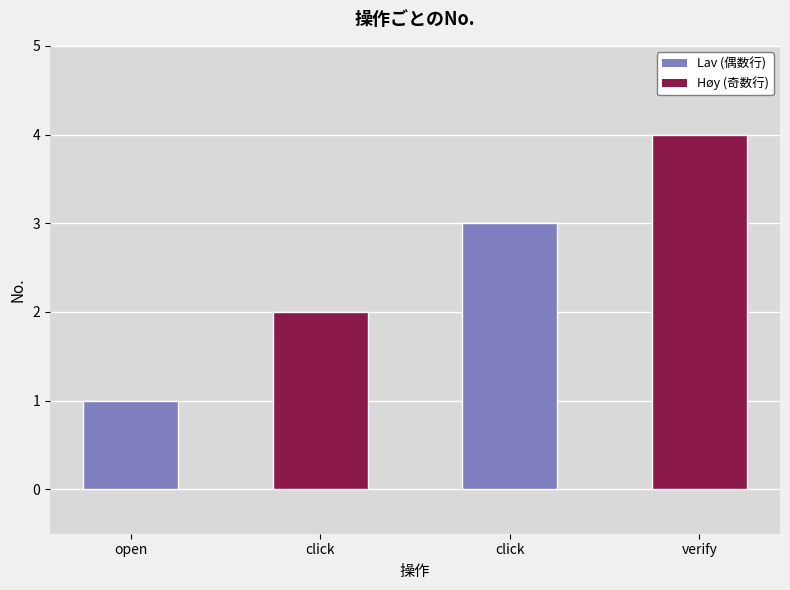

Is it true that the value at click is 3?

True